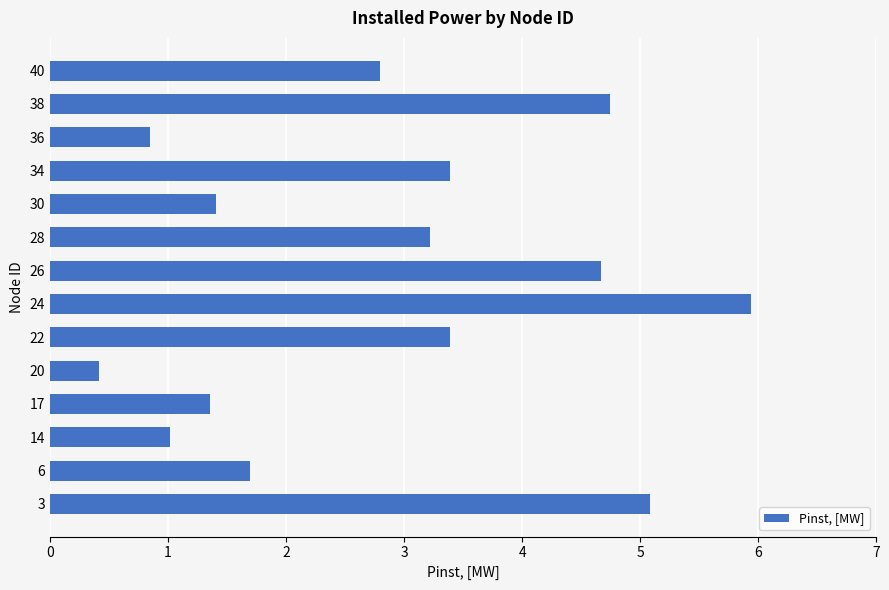

What is the difference between the maximum and minimum values?

5.5